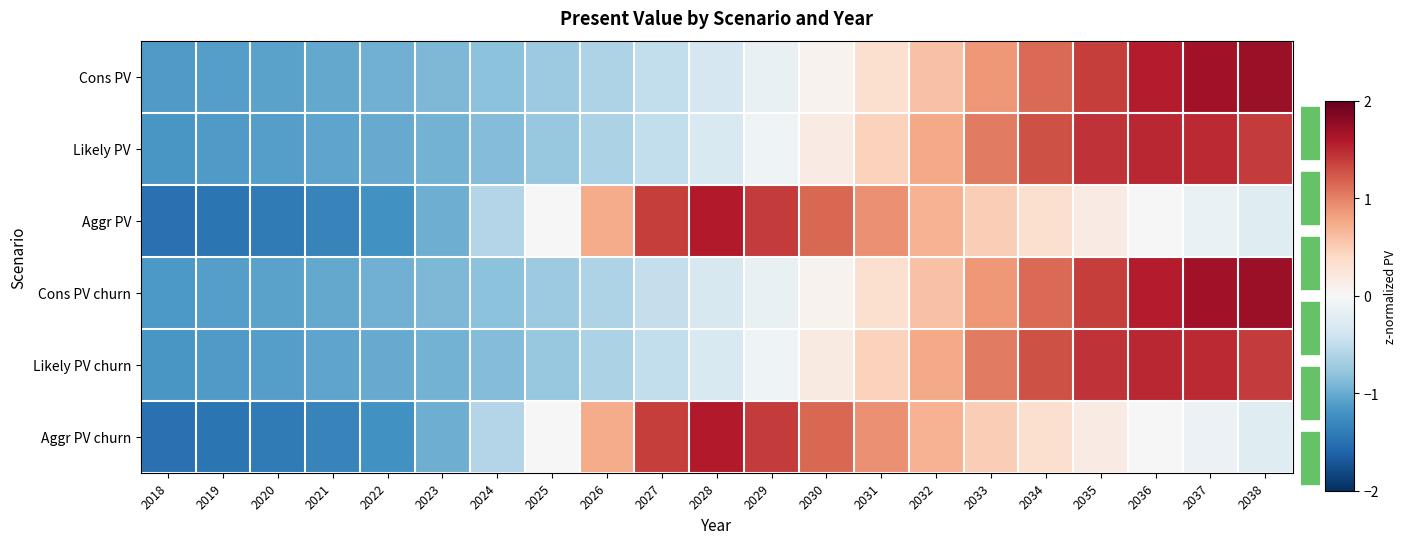

Reading right to left, list all the values displayed in this chart.

Cons PV: 2038=1.7	2037=1.7	2036=1.6	2035=1.4	2034=1.1	2033=0.9	2032=0.6	2031=0.3	2030=0.1	2029=-0.1	2028=-0.3	2027=-0.5	2026=-0.6	2025=-0.7	2024=-0.8	2023=-0.9	2022=-1.0	2021=-1.0	2020=-1.1	2019=-1.1	2018=-1.1
Likely PV: 2038=1.4	2037=1.5	2036=1.5	2035=1.4	2034=1.3	2033=1.0	2032=0.8	2031=0.5	2030=0.2	2029=-0.1	2028=-0.3	2027=-0.5	2026=-0.6	2025=-0.8	2024=-0.9	2023=-0.9	2022=-1.0	2021=-1.1	2020=-1.1	2019=-1.1	2018=-1.2
Aggr PV: 2038=-0.2	2037=-0.1	2036=0.0	2035=0.2	2034=0.3	2033=0.5	2032=0.7	2031=0.9	2030=1.1	2029=1.4	2028=1.6	2027=1.4	2026=0.7	2025=-0.0	2024=-0.6	2023=-1.0	2022=-1.2	2021=-1.3	2020=-1.4	2019=-1.5	2018=-1.5
Cons PV churn: 2038=1.7	2037=1.7	2036=1.6	2035=1.4	2034=1.1	2033=0.9	2032=0.6	2031=0.3	2030=0.1	2029=-0.1	2028=-0.3	2027=-0.5	2026=-0.6	2025=-0.7	2024=-0.8	2023=-0.9	2022=-1.0	2021=-1.0	2020=-1.1	2019=-1.1	2018=-1.1
Likely PV churn: 2038=1.4	2037=1.5	2036=1.5	2035=1.4	2034=1.3	2033=1.0	2032=0.8	2031=0.5	2030=0.2	2029=-0.1	2028=-0.3	2027=-0.5	2026=-0.6	2025=-0.8	2024=-0.9	2023=-0.9	2022=-1.0	2021=-1.1	2020=-1.1	2019=-1.1	2018=-1.2
Aggr PV churn: 2038=-0.2	2037=-0.1	2036=0.0	2035=0.2	2034=0.3	2033=0.5	2032=0.7	2031=0.9	2030=1.1	2029=1.4	2028=1.6	2027=1.4	2026=0.7	2025=-0.0	2024=-0.6	2023=-1.0	2022=-1.2	2021=-1.3	2020=-1.4	2019=-1.5	2018=-1.5